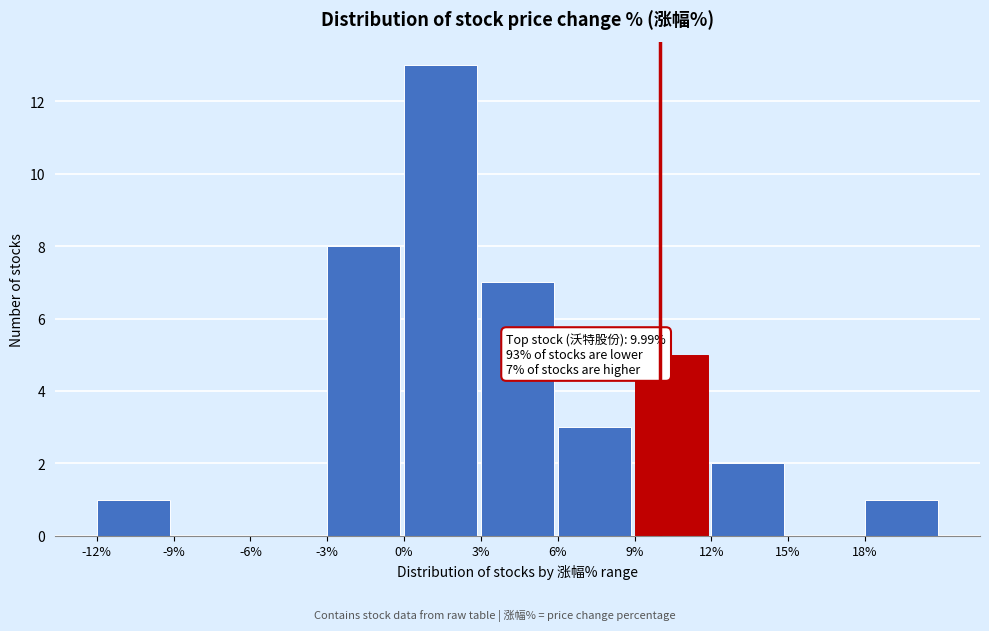

Which range on the x-axis has the tallest bar?

0 to 3